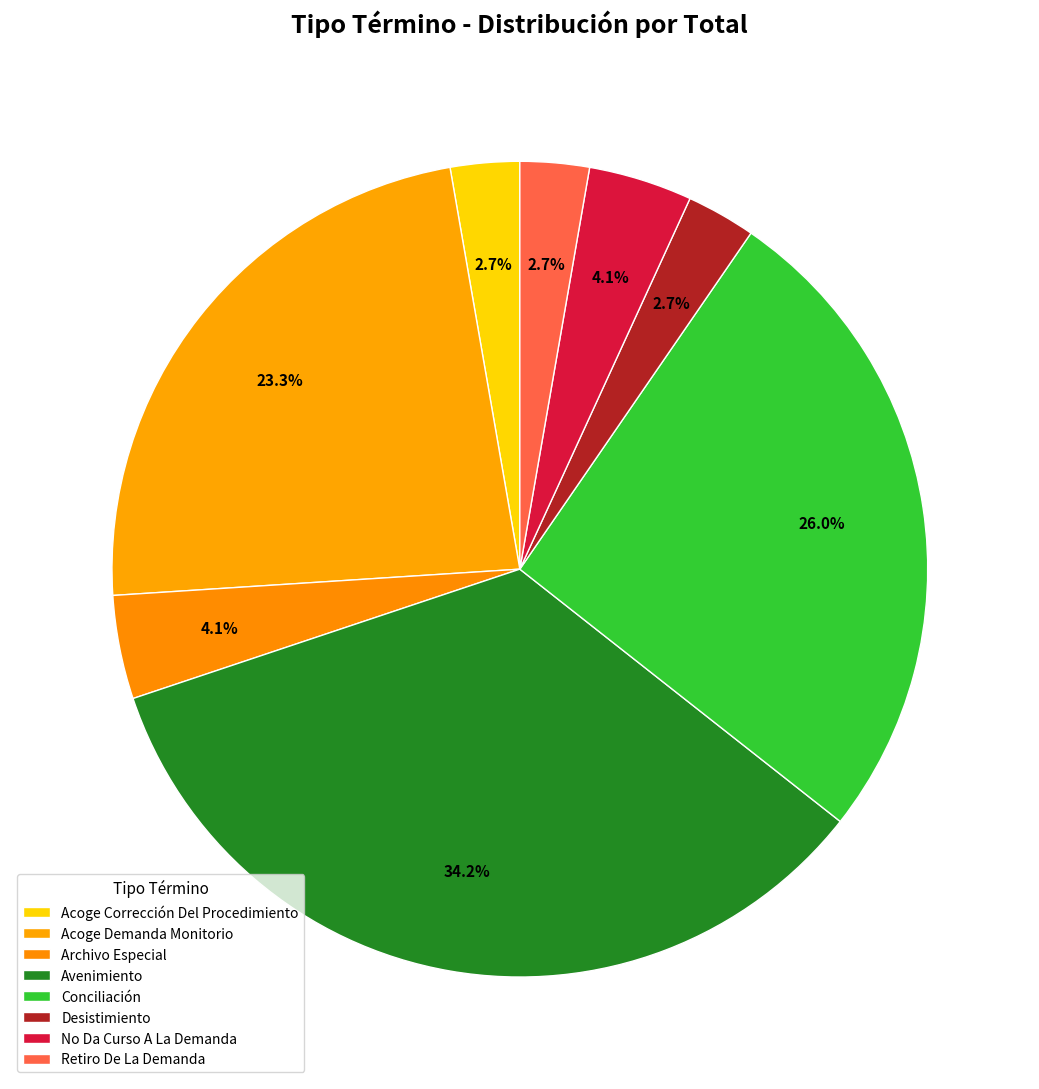

How many segments does this pie chart have?

8